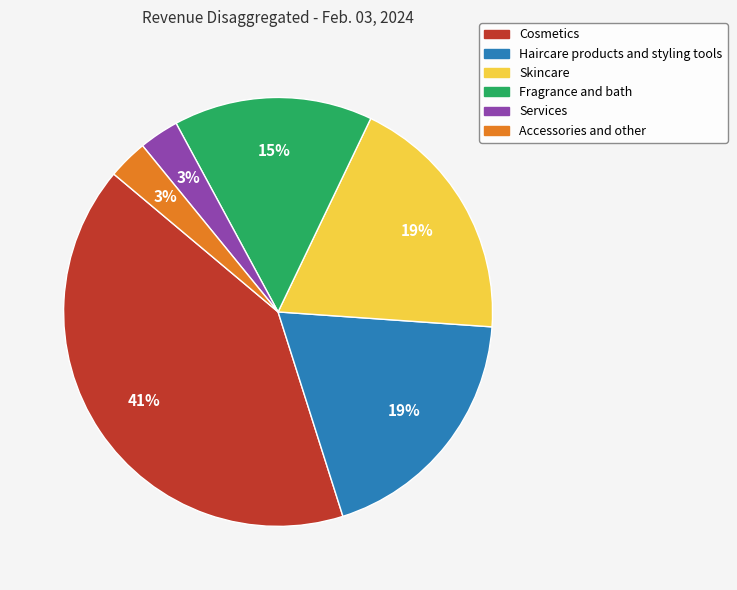

To the nearest percent, what percentage of the pie is Skincare?

19%